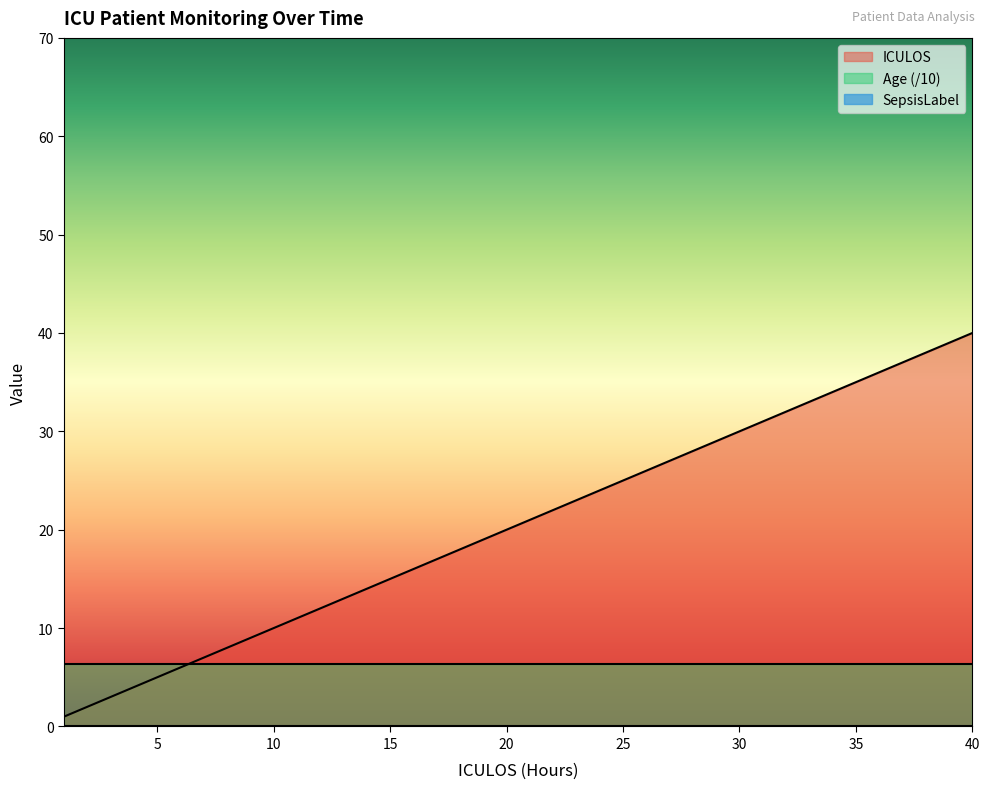

Where does the ICULOS series first go above 21?

22